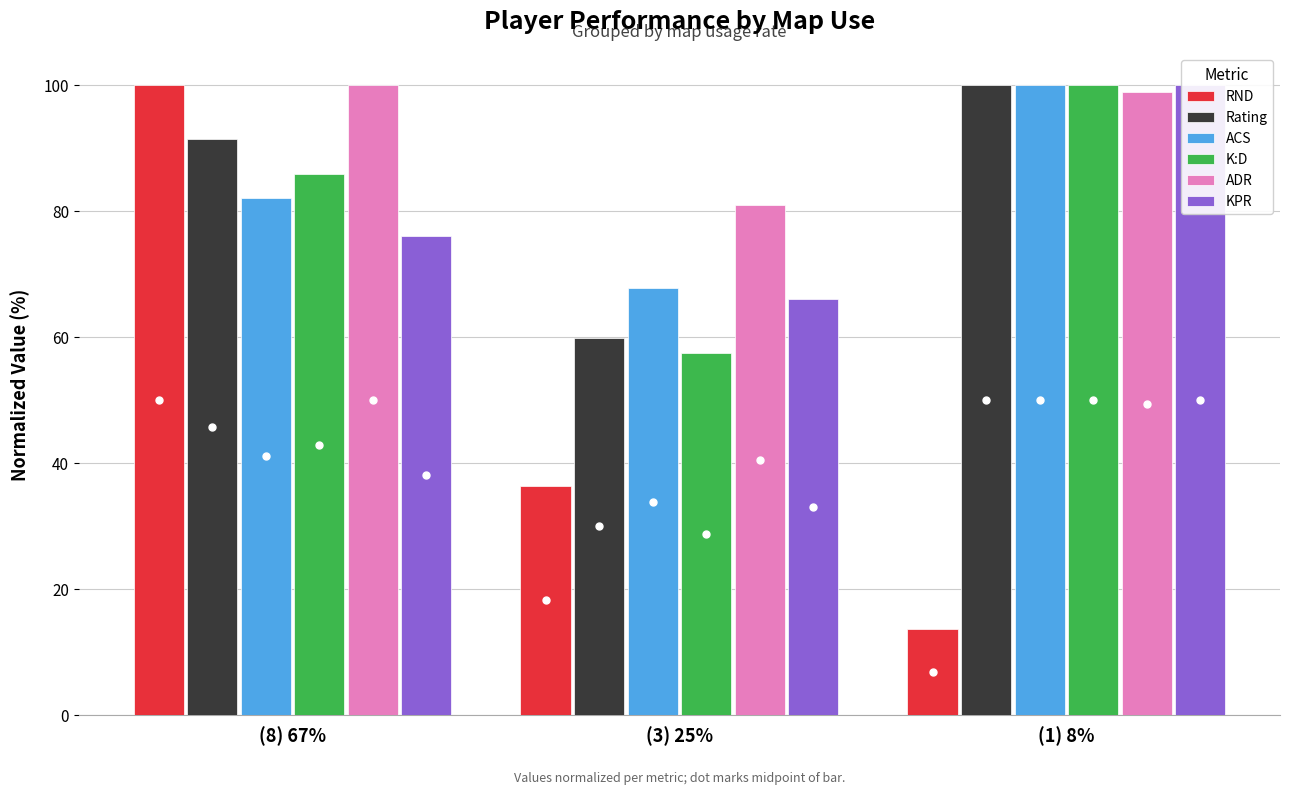

Which series has the widest spread of values?

RND